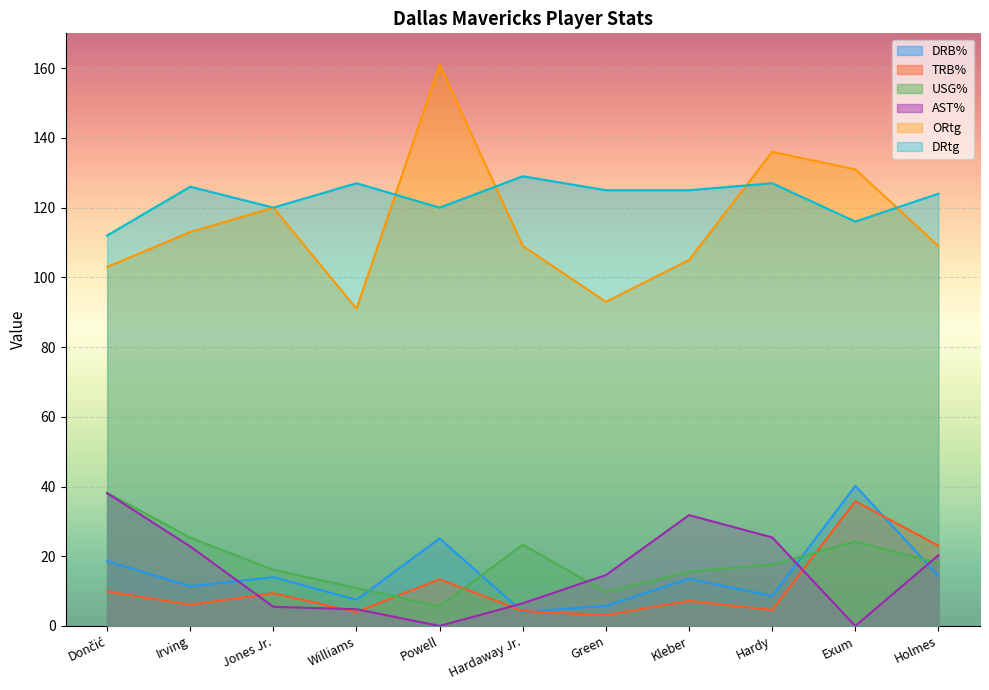

Does the chart display data point markers on the line(s)?

No